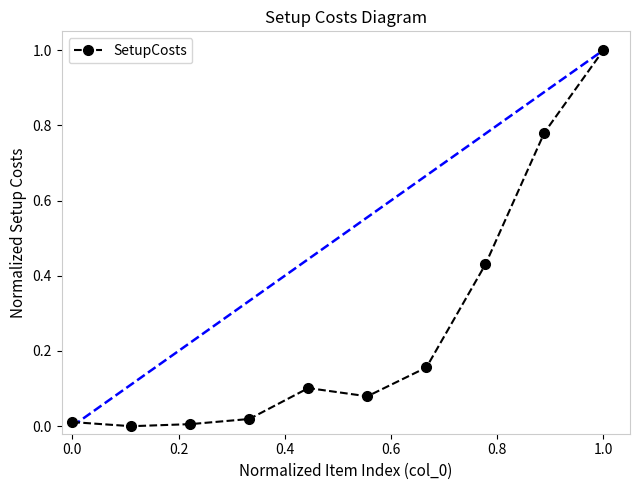

What is the average value?

0.3